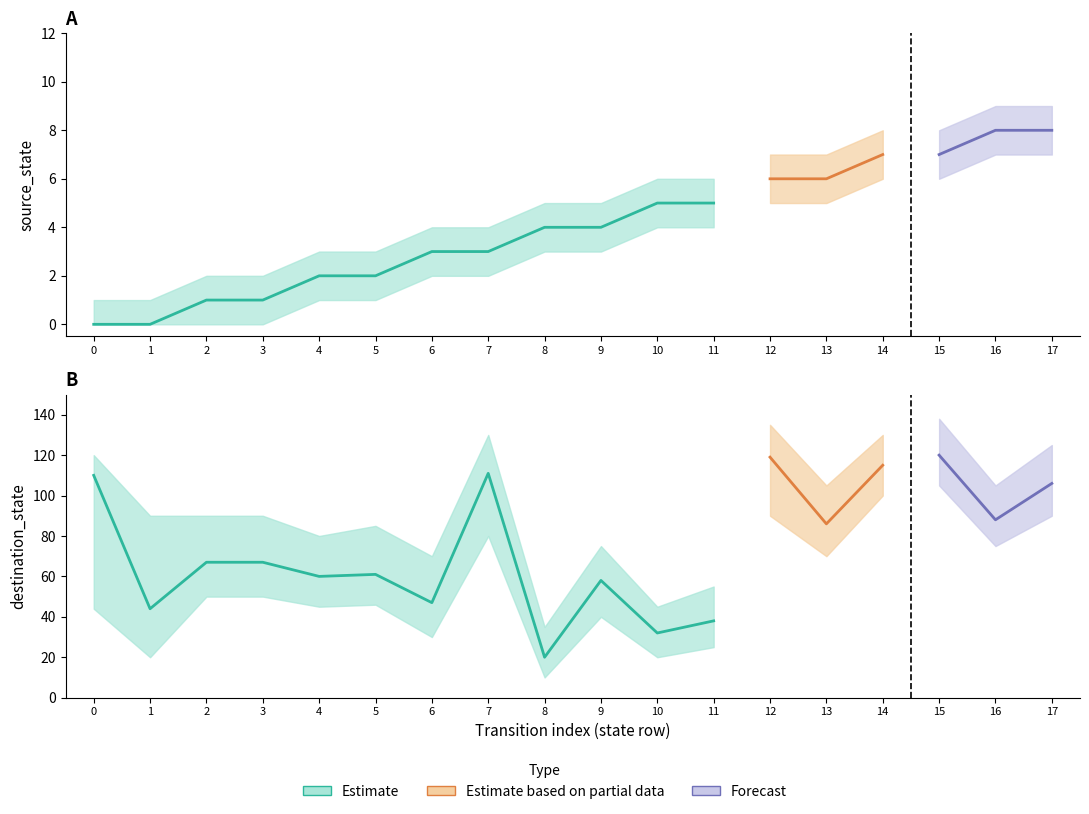

Where is the first local minimum for destination_state?

1